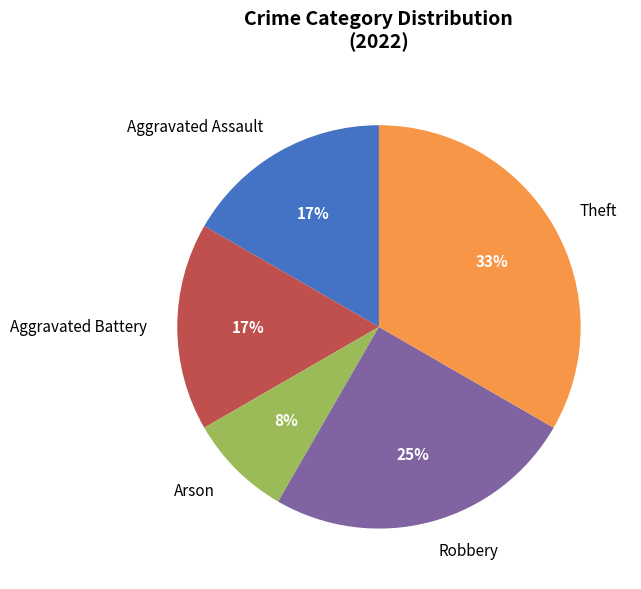

To the nearest percent, what percentage of the pie is Aggravated Battery?

17%